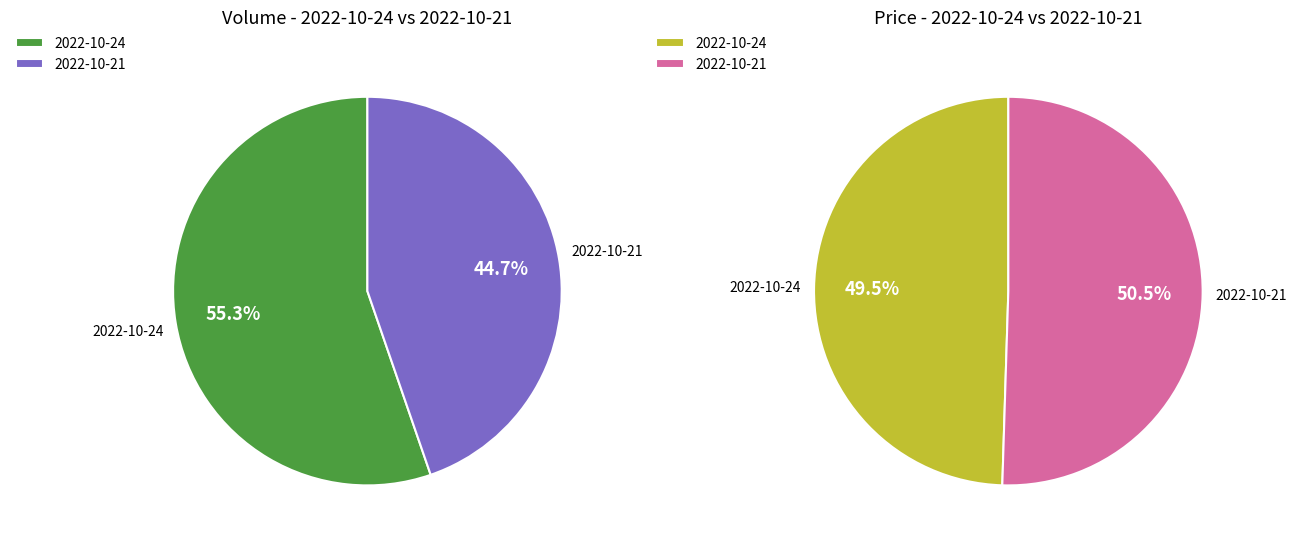

Is 2022-10-24 (volume=90344) the majority of the pie?

Yes